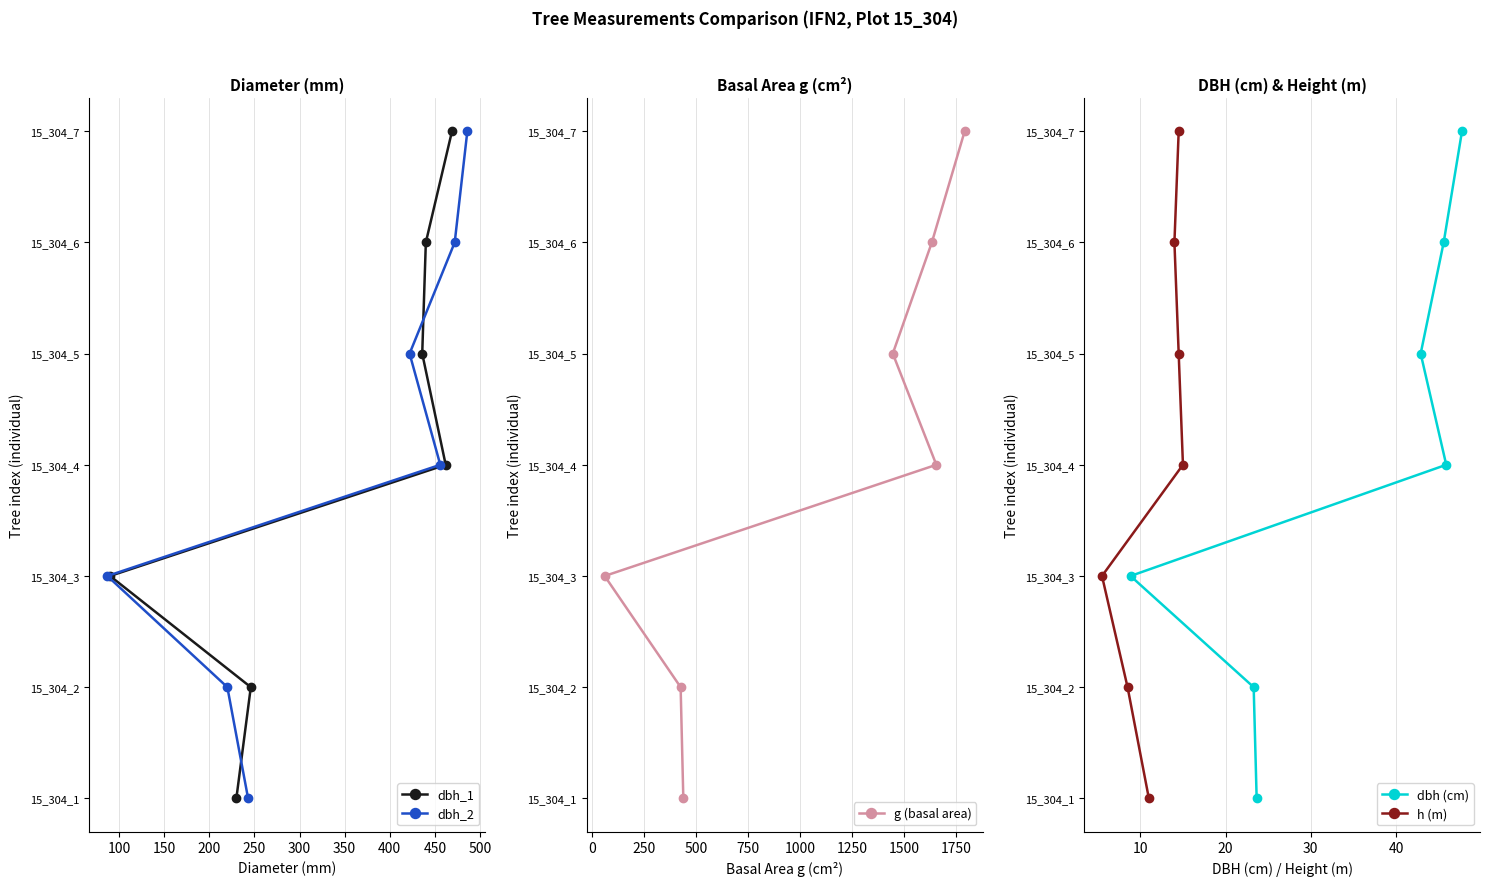

True or false: g (basal area) and dbh (cm) cross at least once.

False